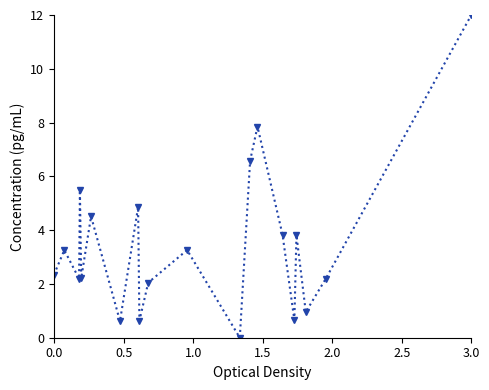

True or false: the data has more than 2 interior local peaks.

True